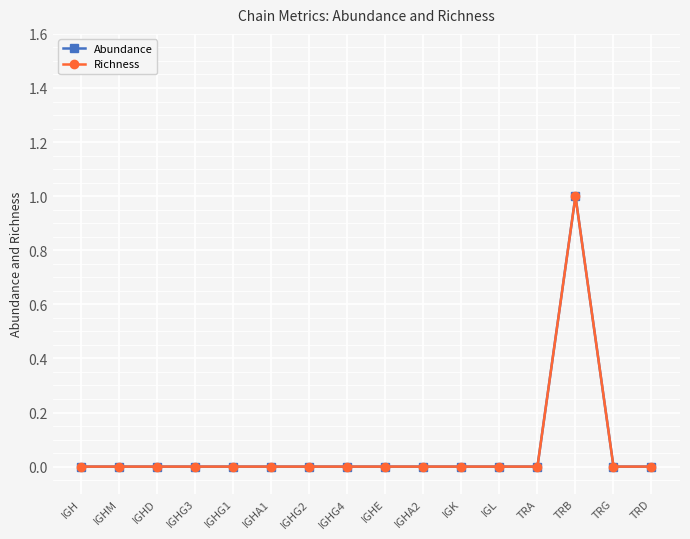

Is this an area chart (filled region under the line)?

No